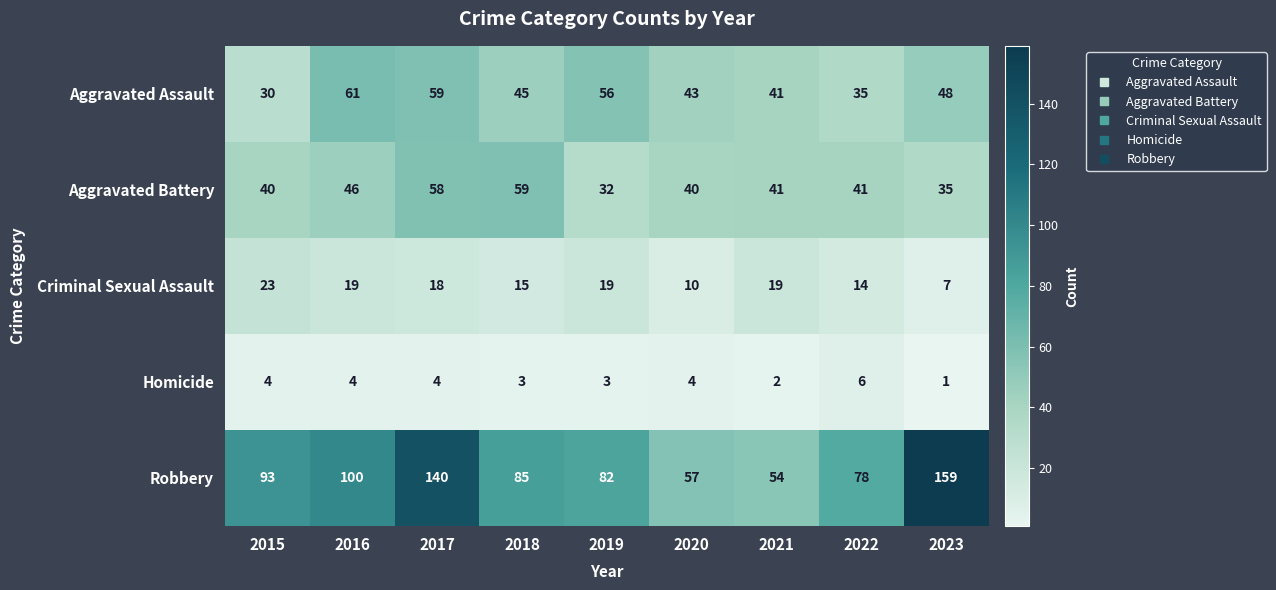

The Aggravated Battery series shows 40 at 2020. True or false?

True